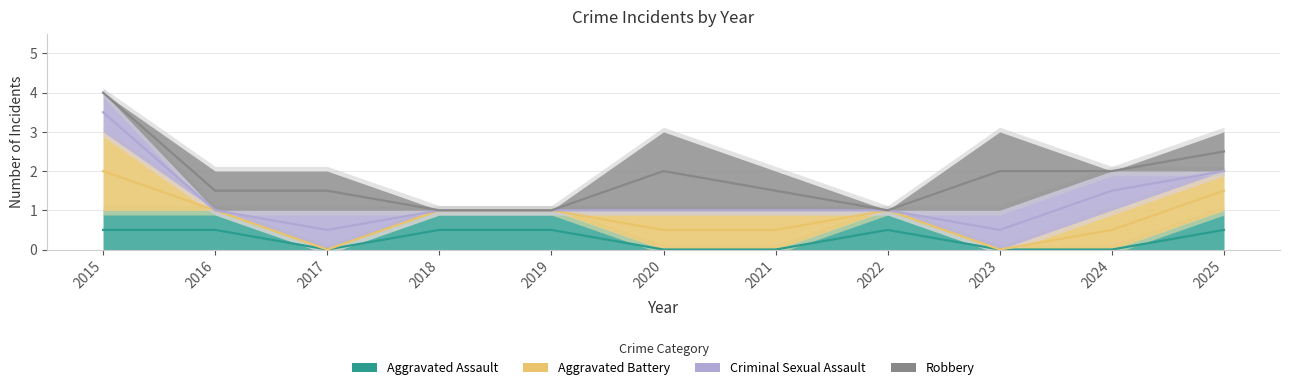

What is the value of the Aggravated Assault point at the 4th from the left?

1